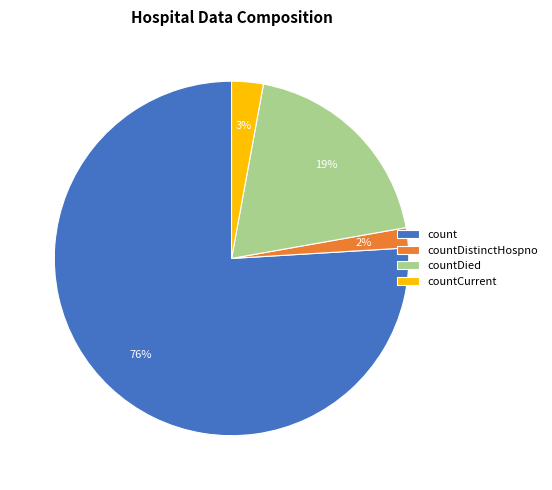

Count the number of slices in the pie.

4